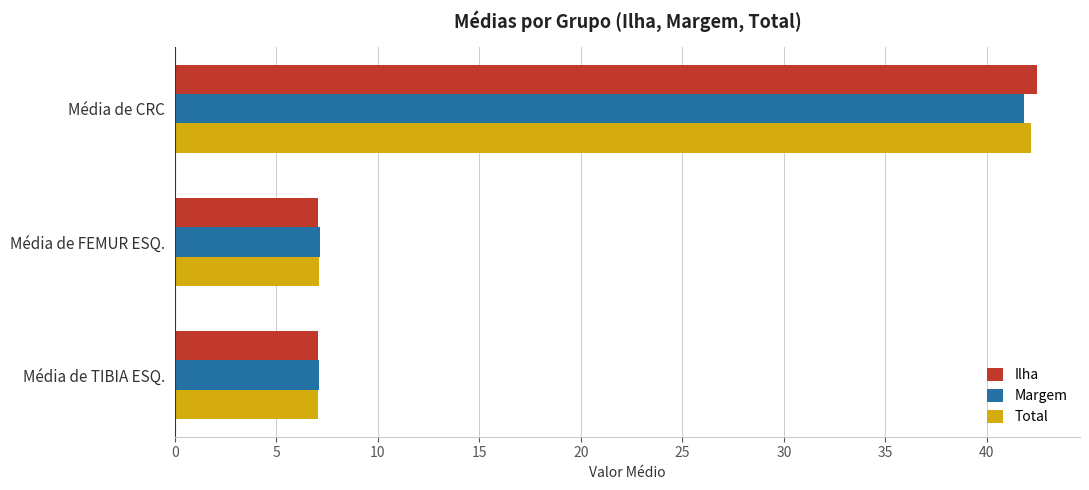

What is the difference between the Ilha values at Média de CRC and Média de FEMUR ESQ.?

35.4